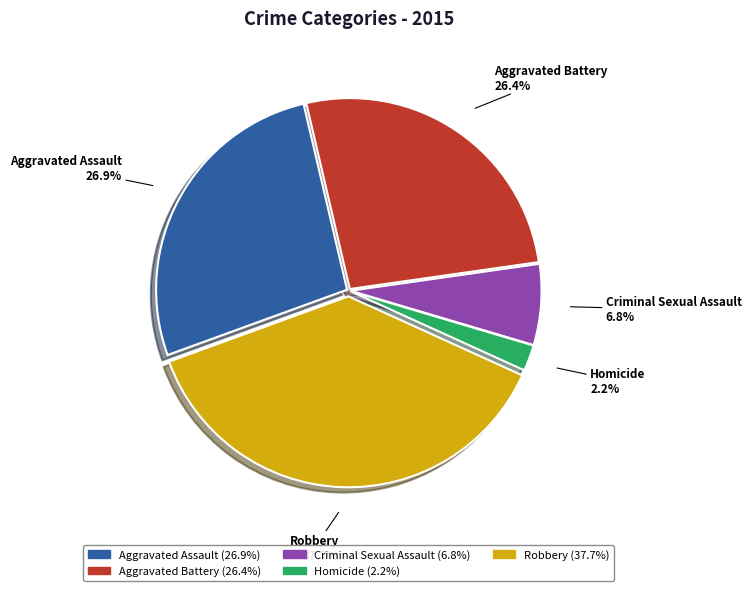

How many segments does this pie chart have?

5